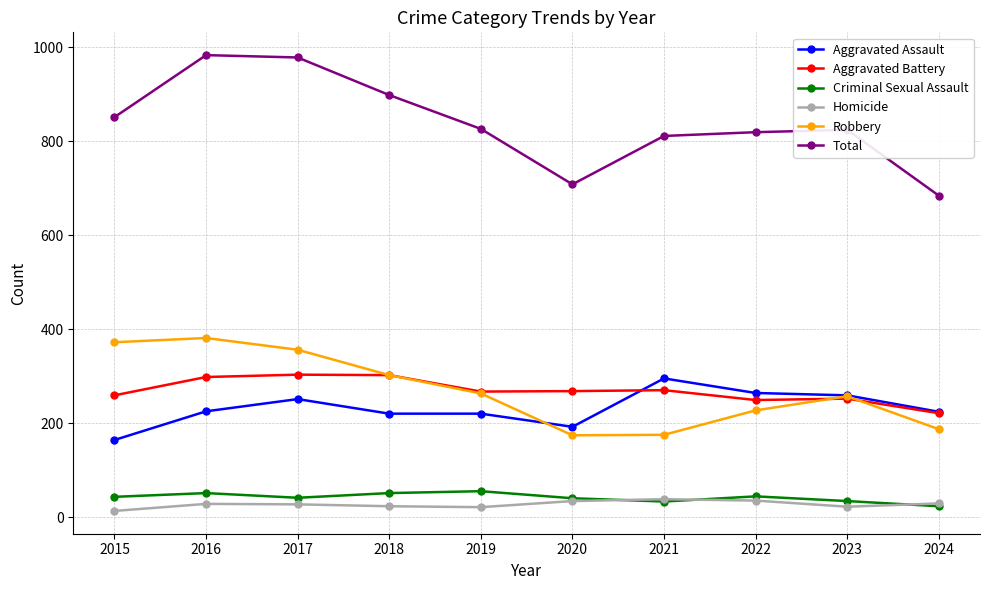

What is the difference between the highest and lowest values at 2024?

661